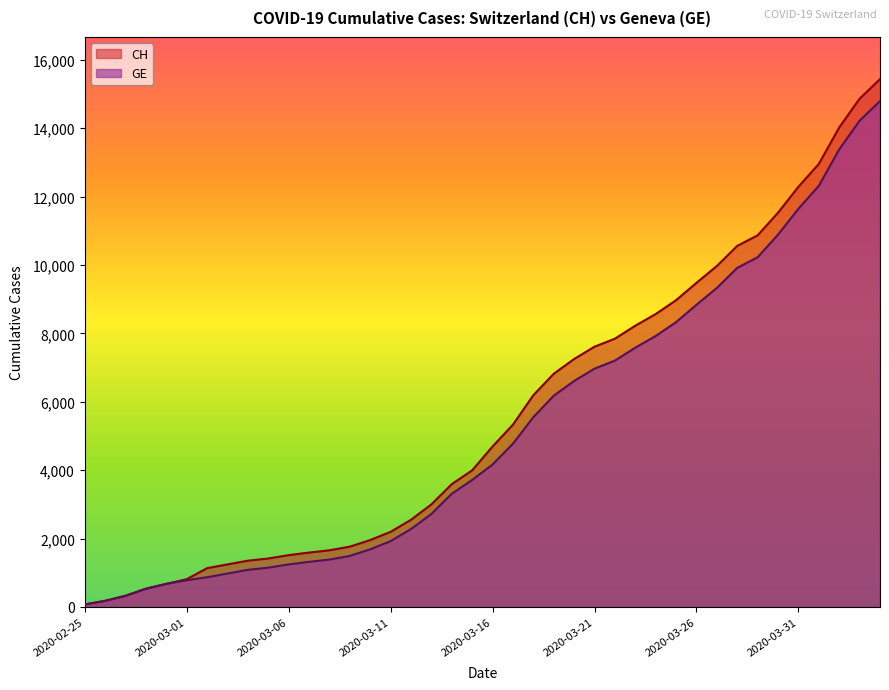

True or false: CH and GE cross at least once.

False